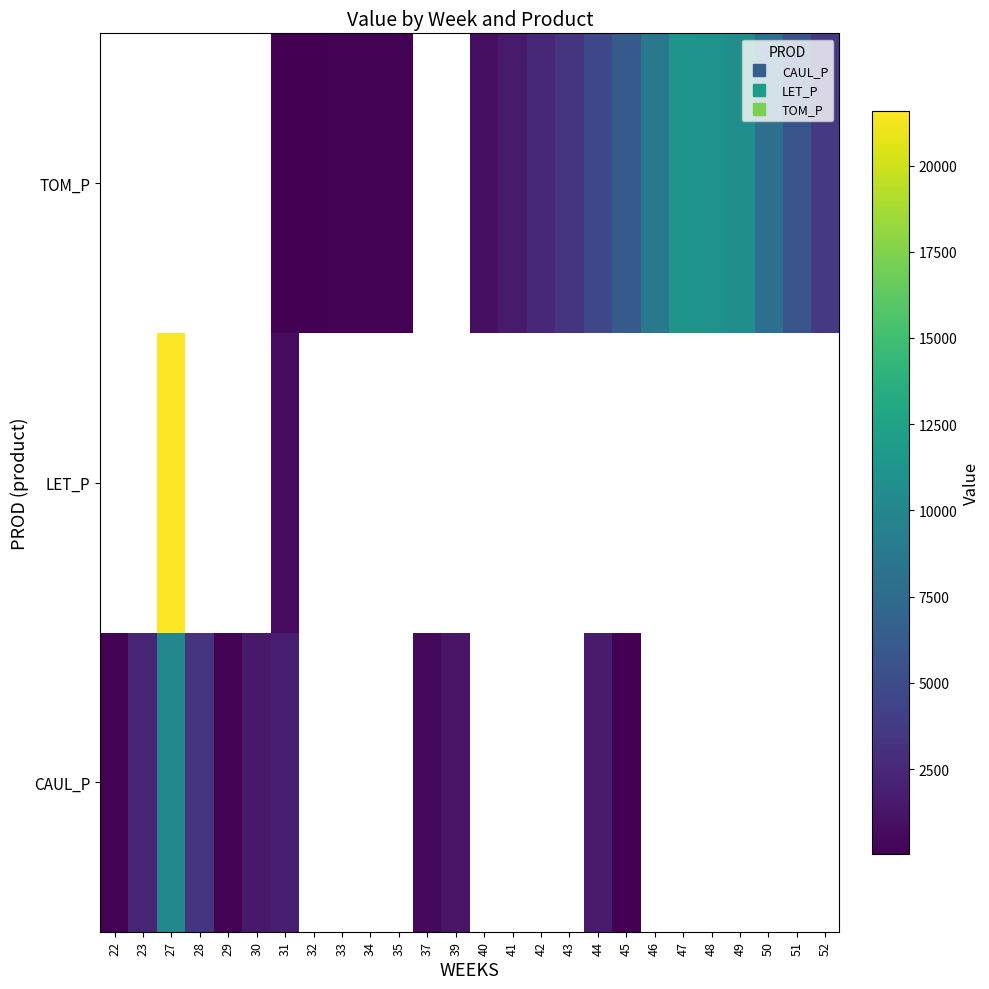

How many categories are shown in the chart?

26